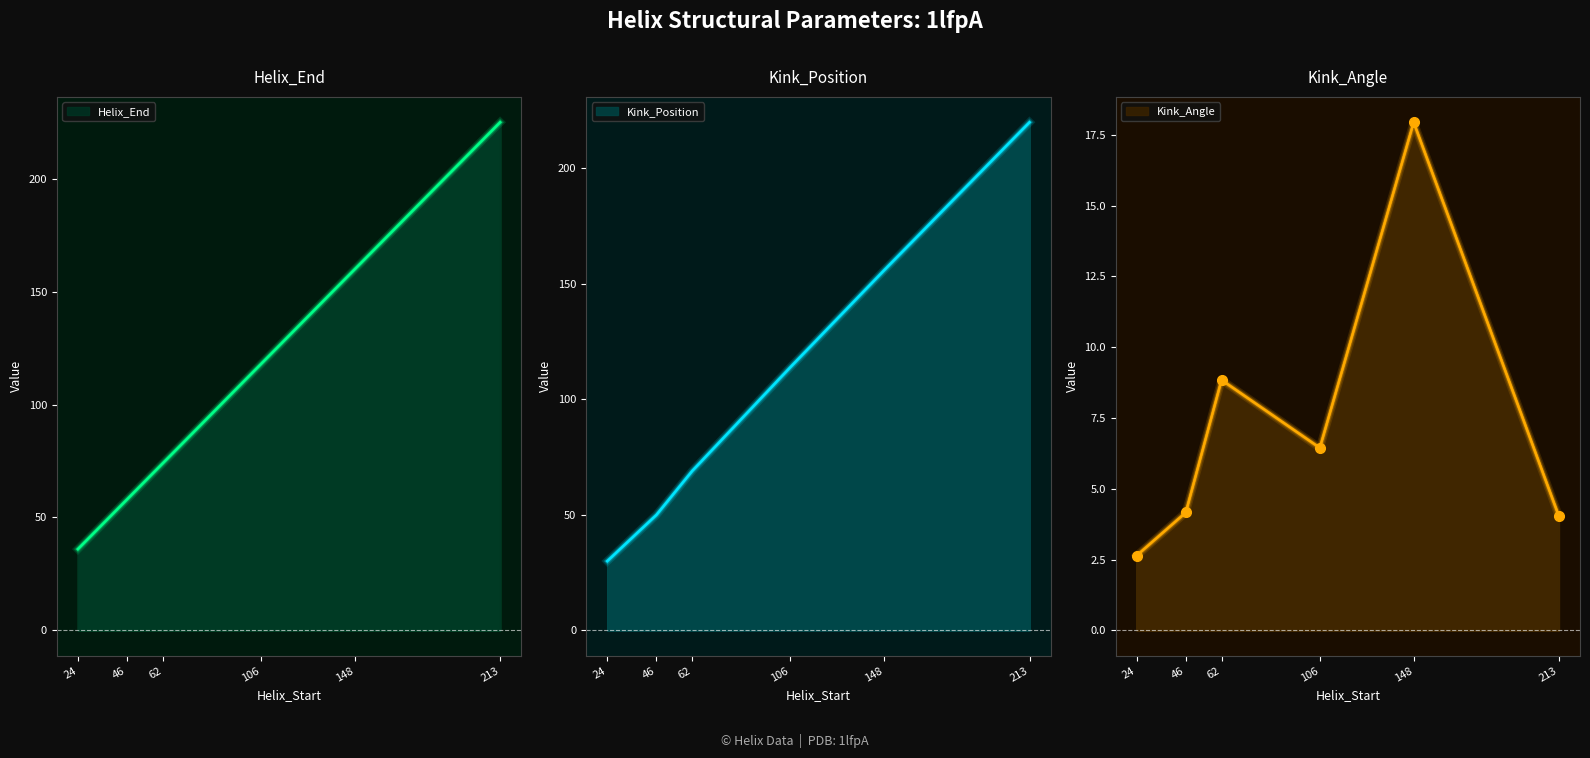

Reading right to left, transcribe all the data shown in this chart.

Helix_End: 213=225.0	148=160.0	106=118.0	62=74.0	46=58.0	24=36.0
Kink_Position: 213=220.0	148=156.0	106=114.0	62=69.0	46=50.0	24=30.0
Kink_Angle: 213=4.0	148=17.9	106=6.4	62=8.8	46=4.2	24=2.6